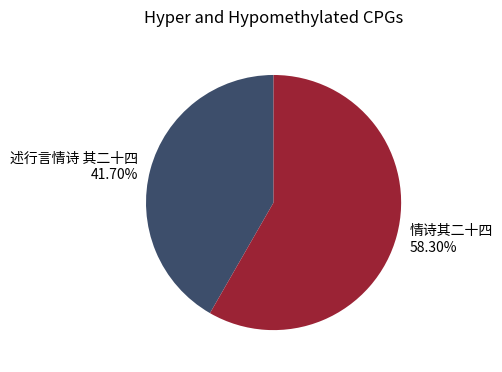

Is there a majority slice in this chart?

Yes